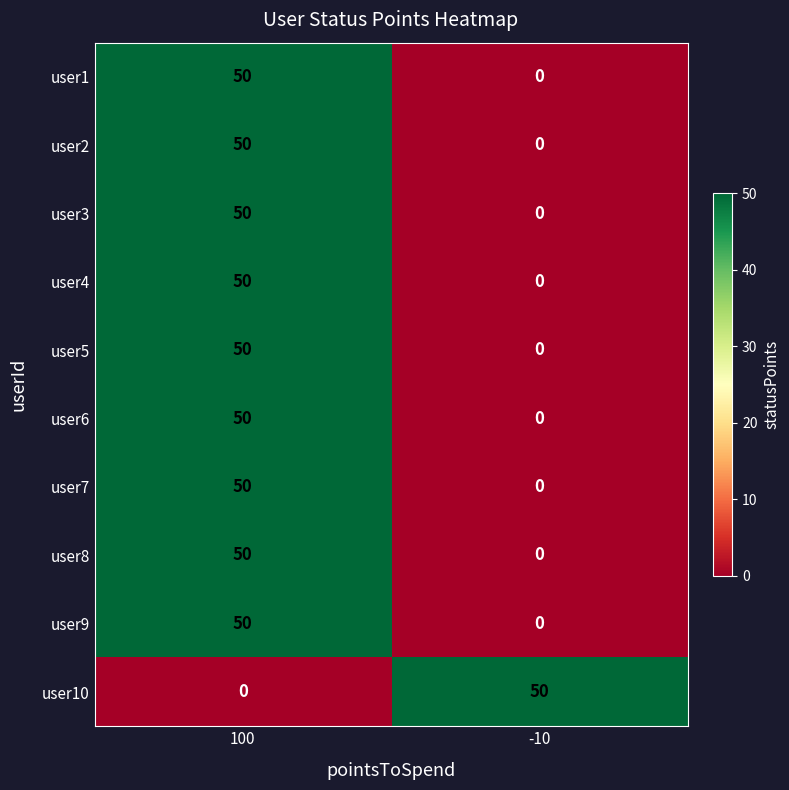

Reading left to right, list all the values displayed in this chart.

user1: 50	0
user2: 50	0
user3: 50	0
user4: 50	0
user5: 50	0
user6: 50	0
user7: 50	0
user8: 50	0
user9: 50	0
user10: 0	50